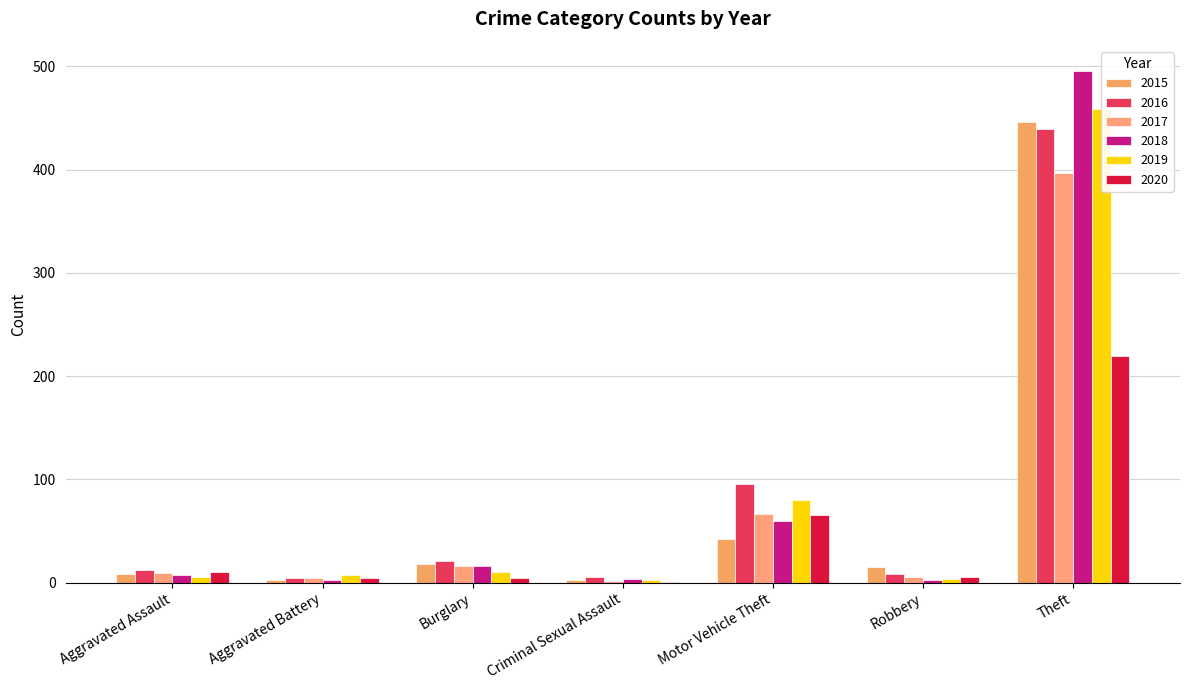

Rank the series by their maximum value, from lowest to highest.

2020, 2017, 2016, 2015, 2019, 2018